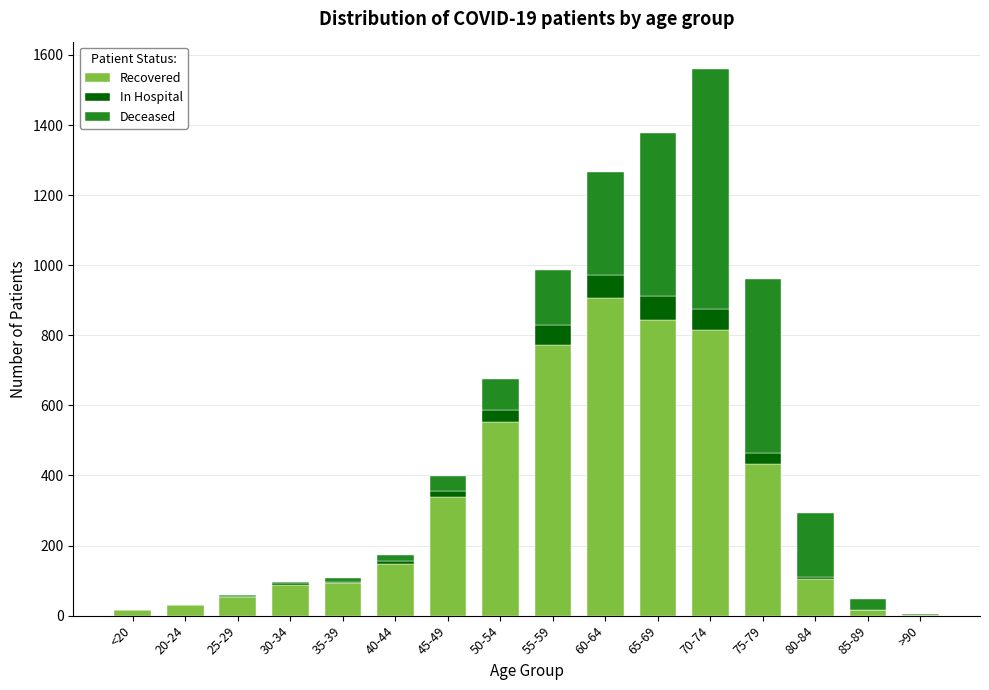

What is the highest value of the Recovered series?

907